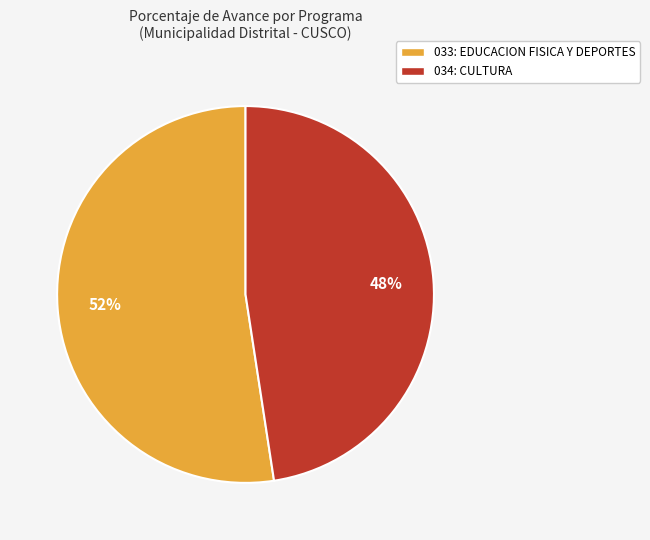

Is it true that 033: EDUCACION FISICA Y DEPORTES is 52% of the pie?

True